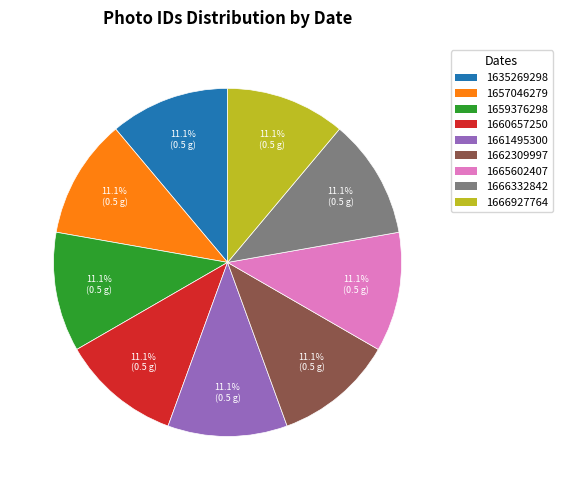

What percentage is the 1660657250 slice, to the nearest percent?

11%